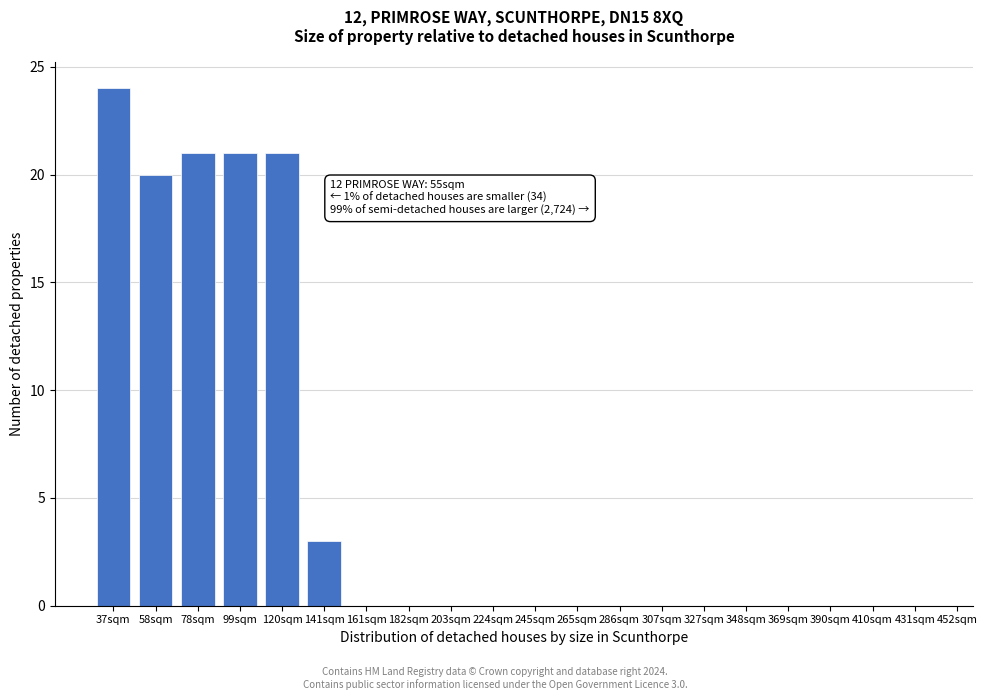

Reading left to right, list all the values displayed in this chart.

37sqm=24	58sqm=20	78sqm=21	99sqm=21	120sqm=21	141sqm=3	161sqm=0	182sqm=0	203sqm=0	224sqm=0	245sqm=0	265sqm=0	286sqm=0	307sqm=0	327sqm=0	348sqm=0	369sqm=0	390sqm=0	410sqm=0	431sqm=0